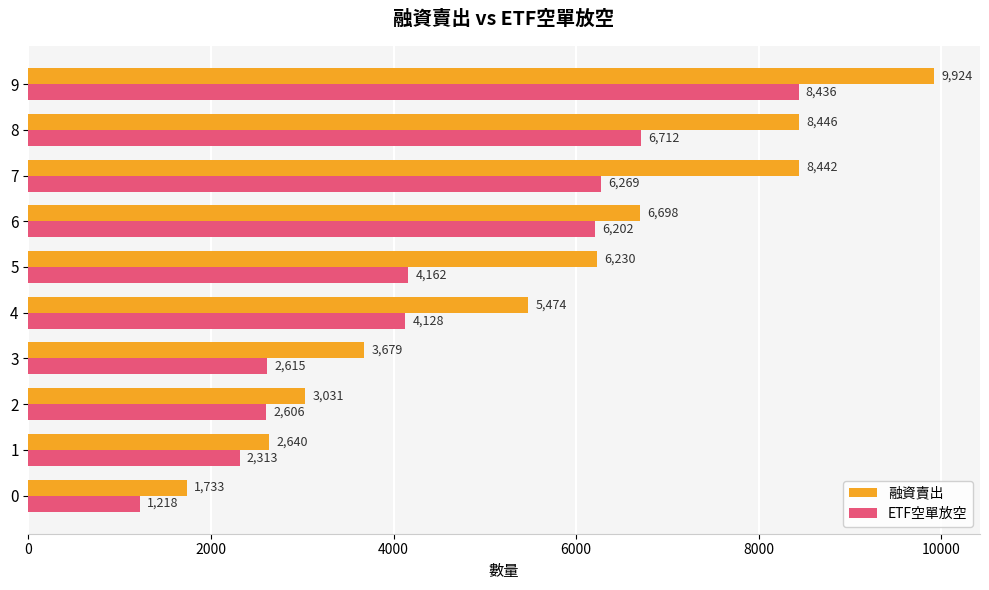

The 融資賣出 series shows 1733 at 0. True or false?

True